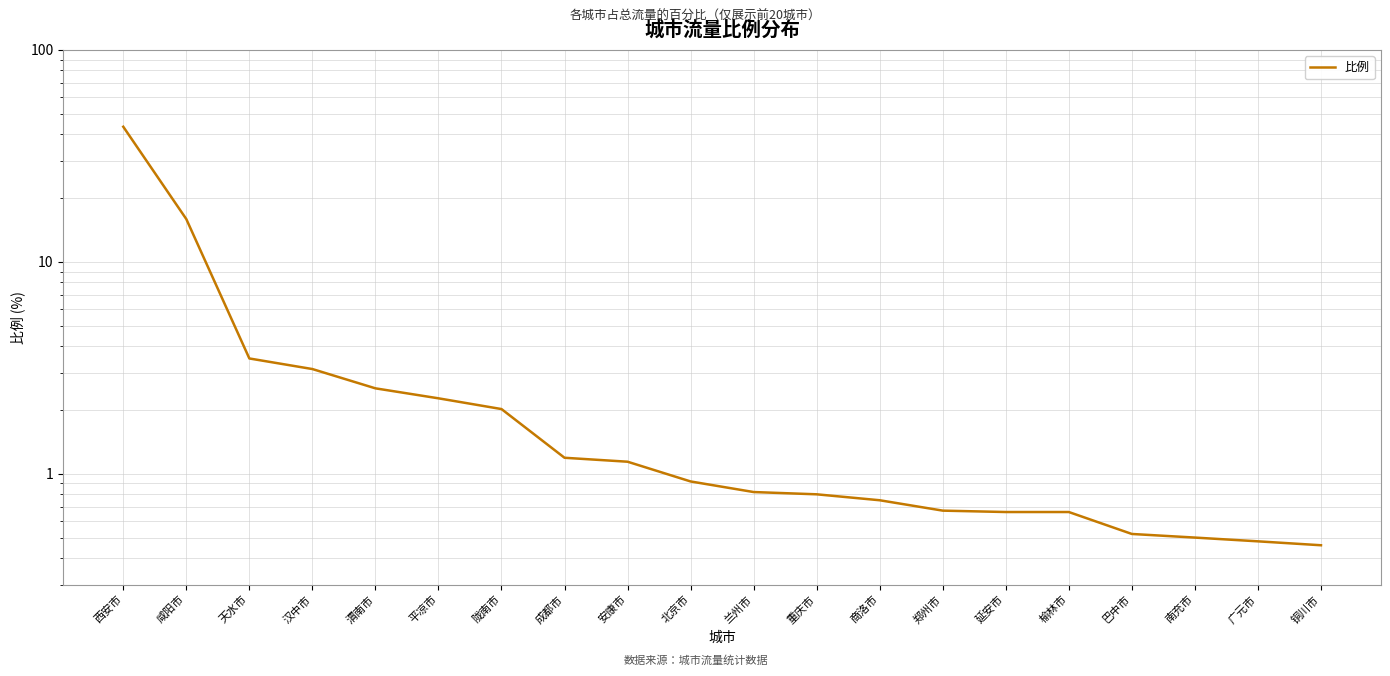

What is the difference between the values at 渭南市 and 平凉市?

0.3